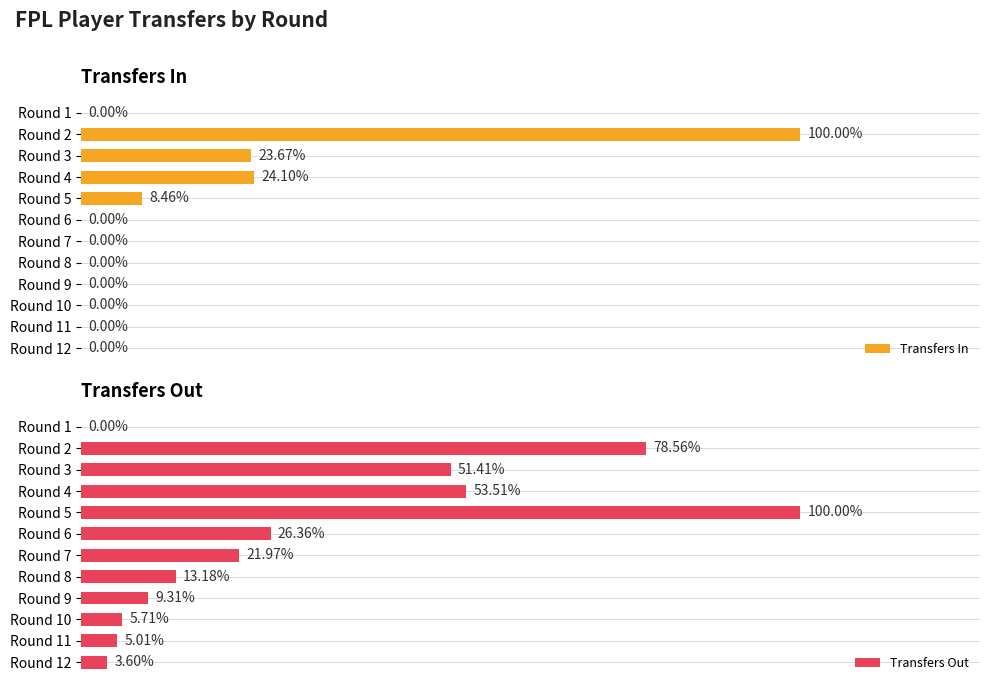

How many groups of bars are there?

12